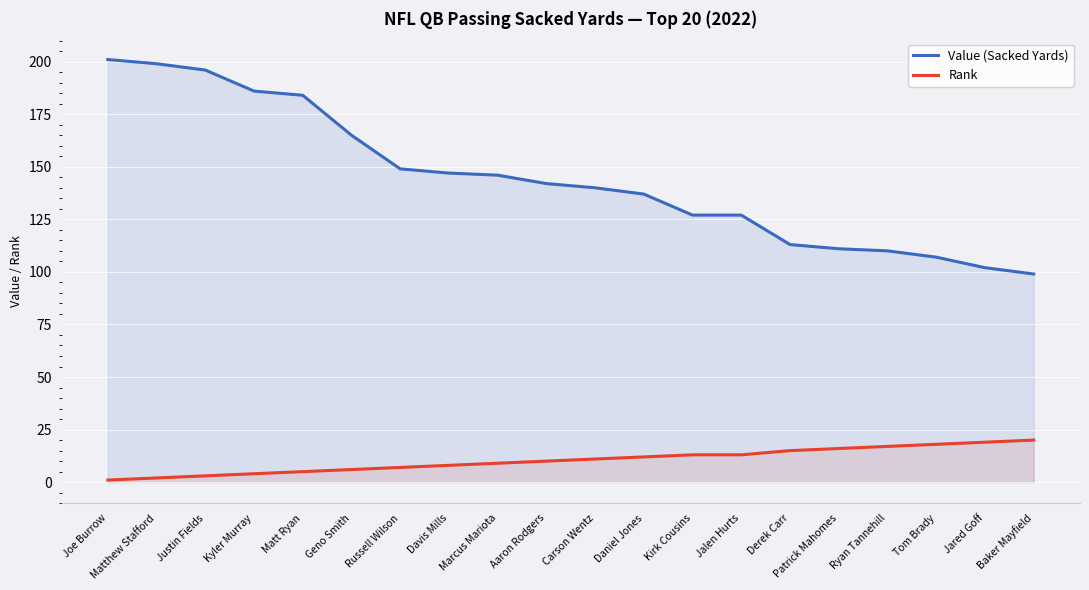

True or false: Value (Sacked Yards) and Rank intersect in this chart.

False